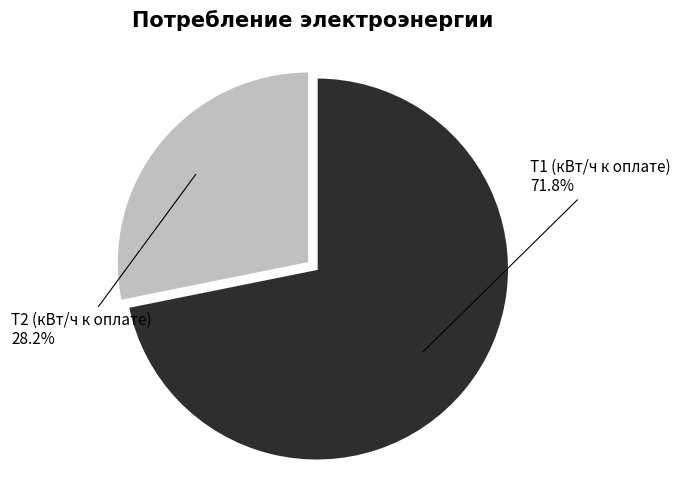

Rank the categories by value from lowest to highest.

Т2 (кВт/ч к оплате), Т1 (кВт/ч к оплате)